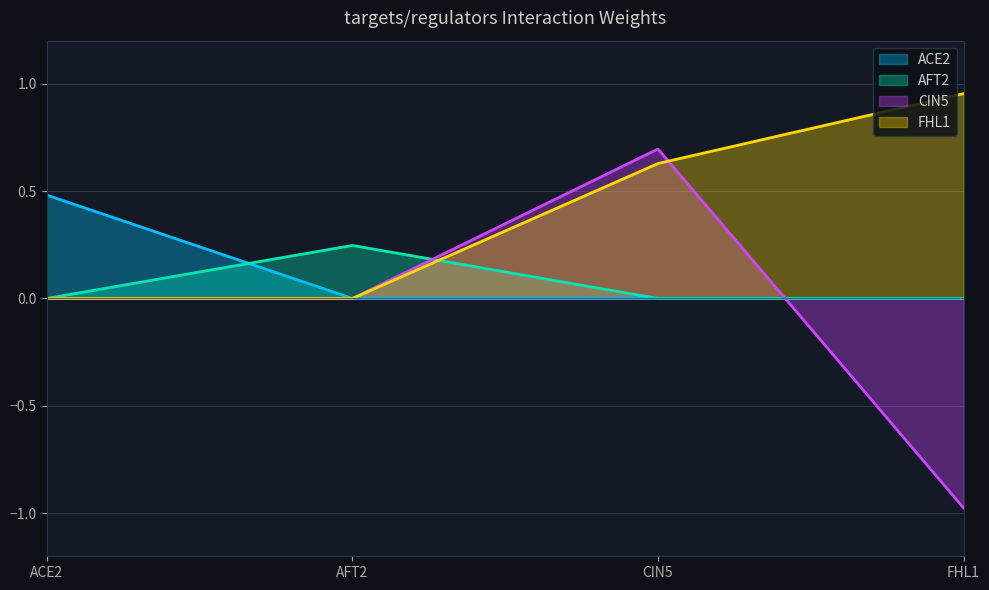

Is the value of ACE2 at ACE2 greater than the value of CIN5 at CIN5?

No